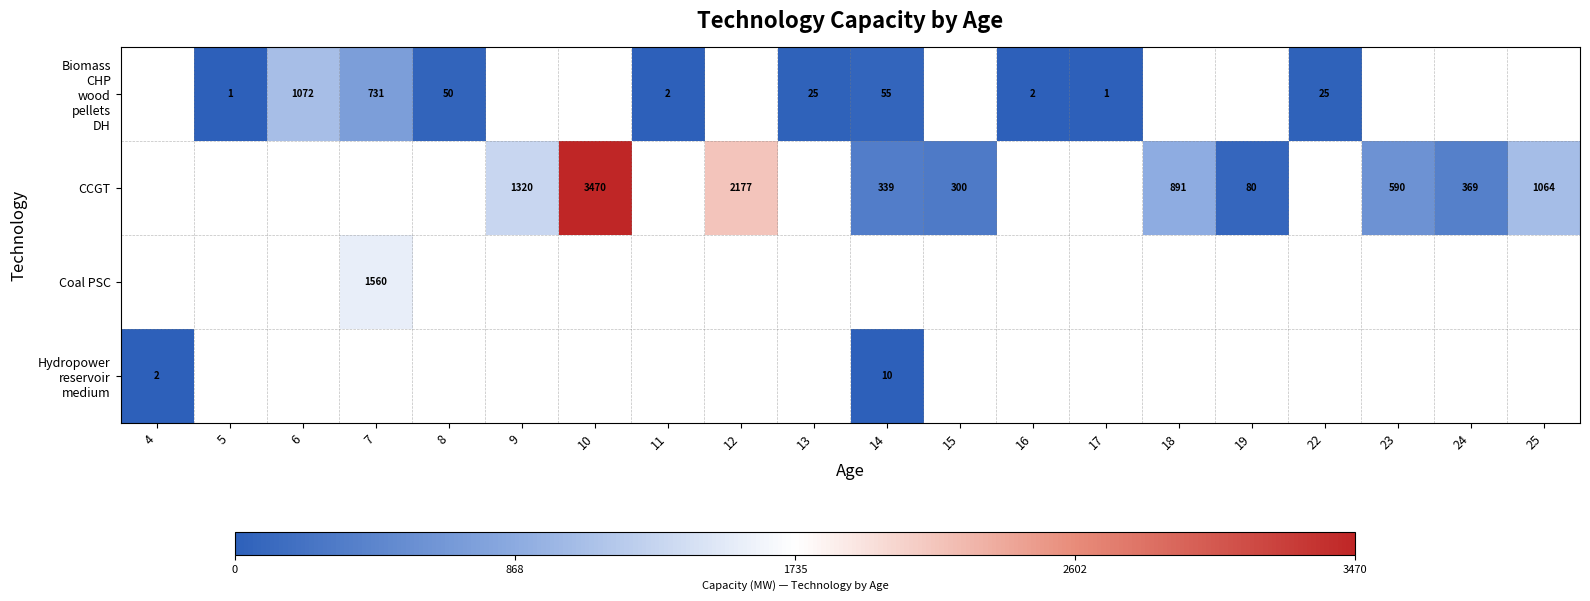

Count the number of categories in the chart.

20